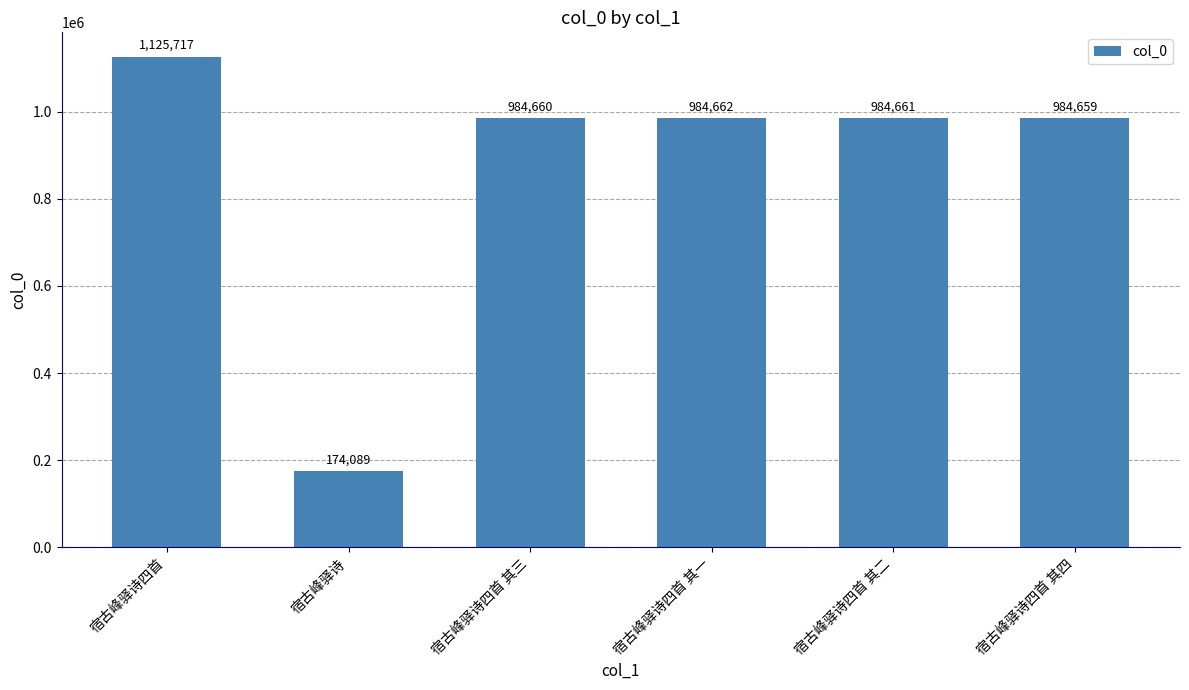

How many bars are there in total?

6